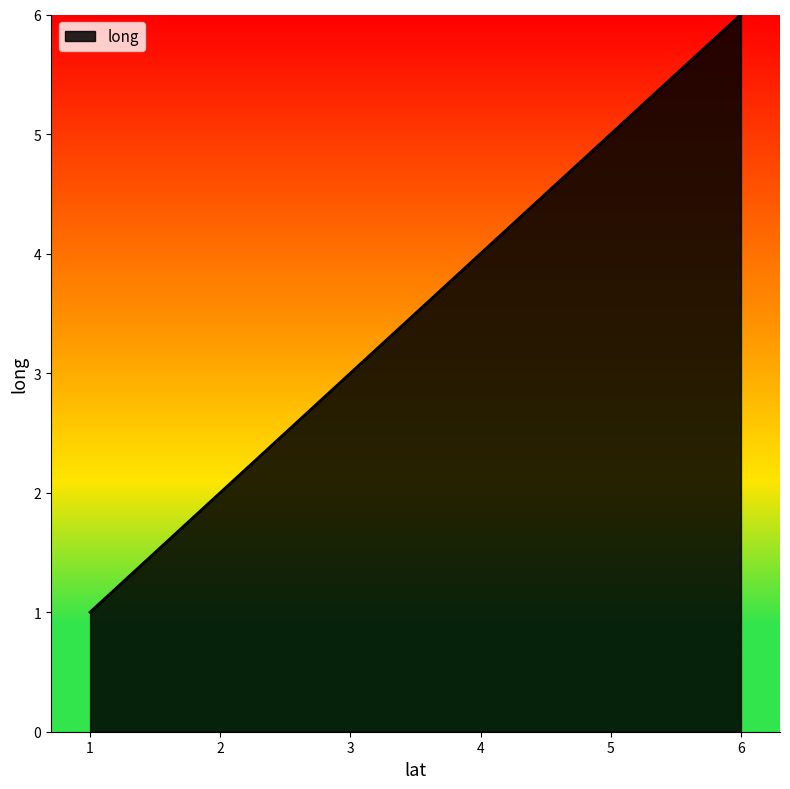

Count the number of data series in this chart.

1